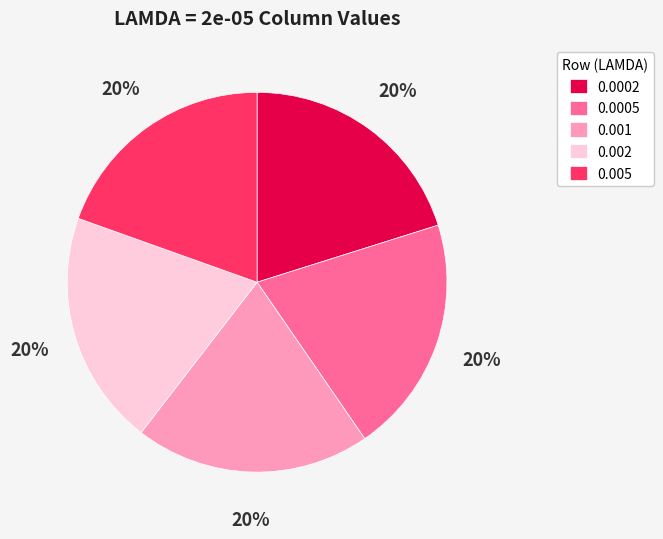

Do 0.005 and 0.0002 together represent more than half of the pie?

No